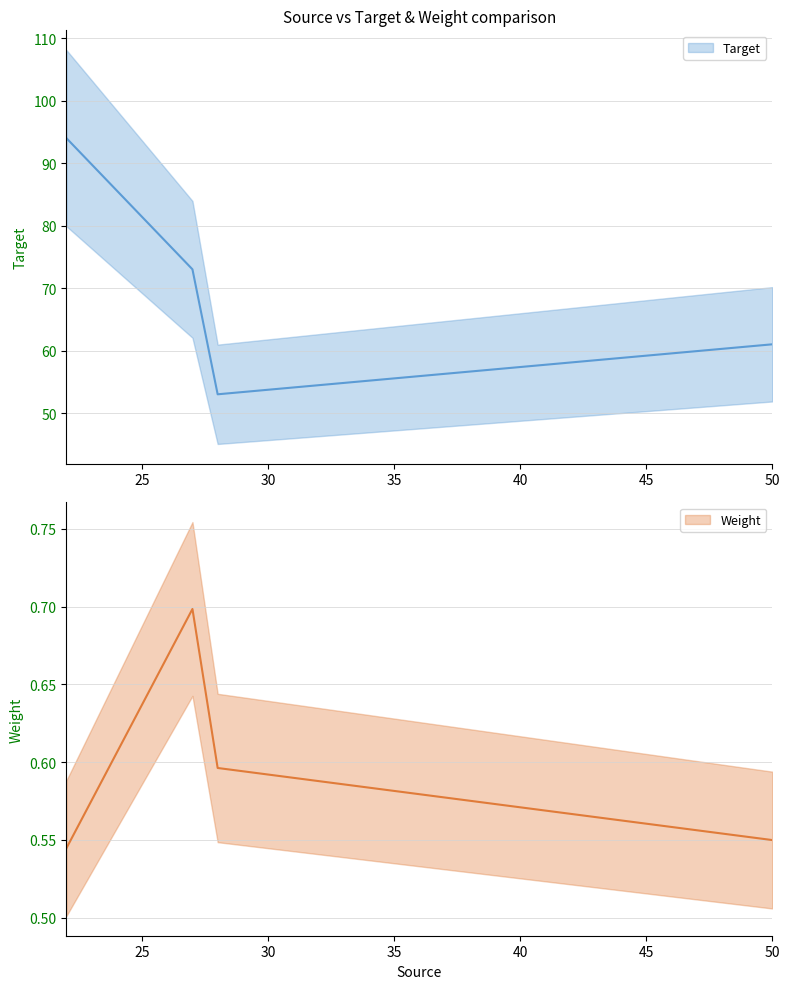

Read the Weight value at 50.

0.5